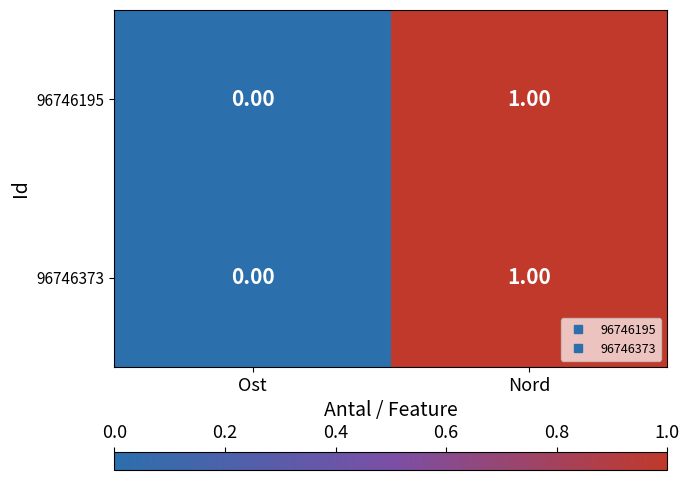

At which category is the sum across all series the highest?

Nord